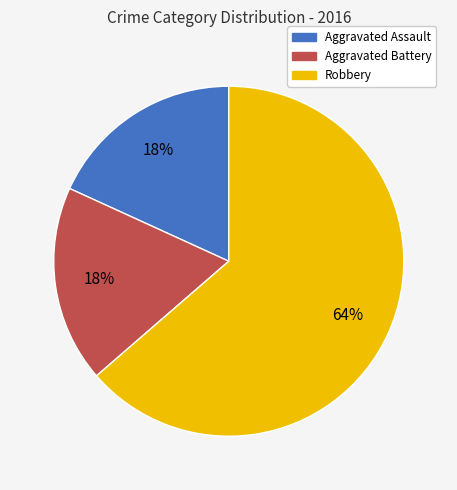

Do Aggravated Battery and Robbery together represent more than half of the pie?

Yes